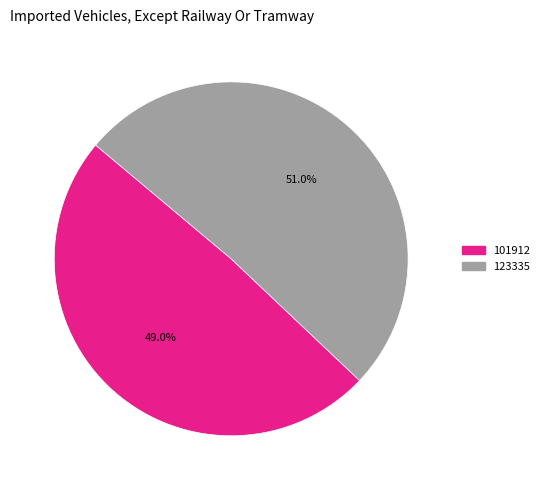

Approximately how many times larger is the value at 123335 compared to 101912?

1.0